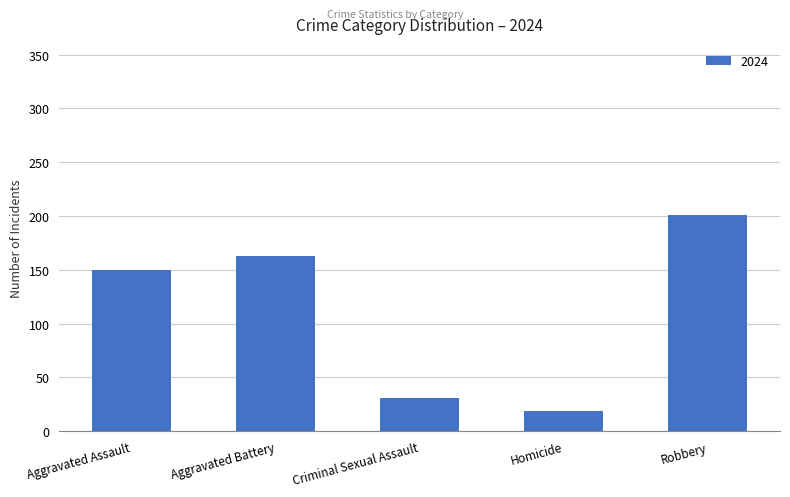

Are the bars grouped side by side (vs. stacked)?

No